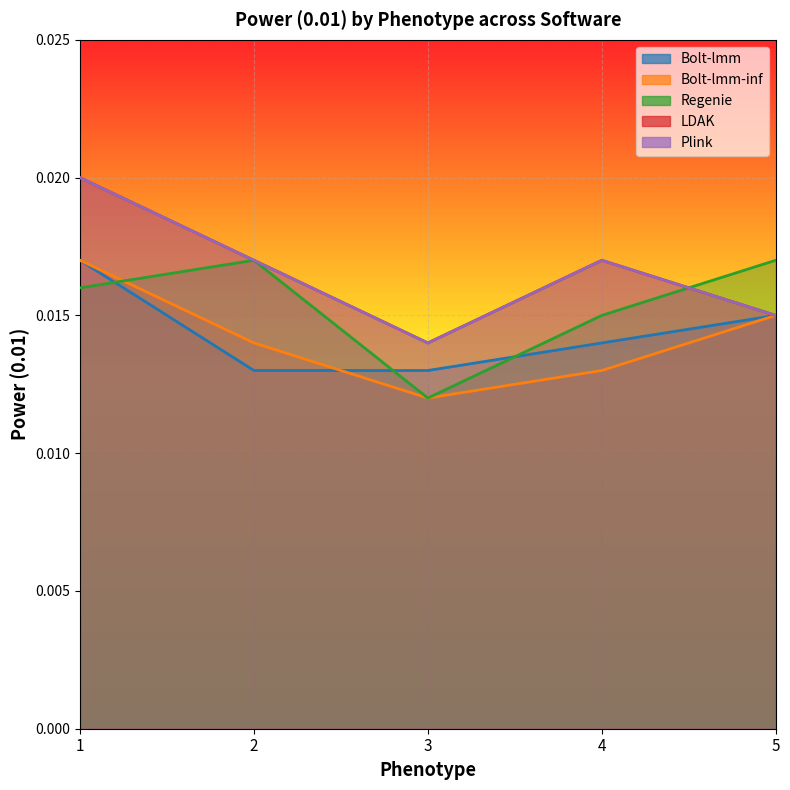

At which category does the chart reach its minimum across all series?

3